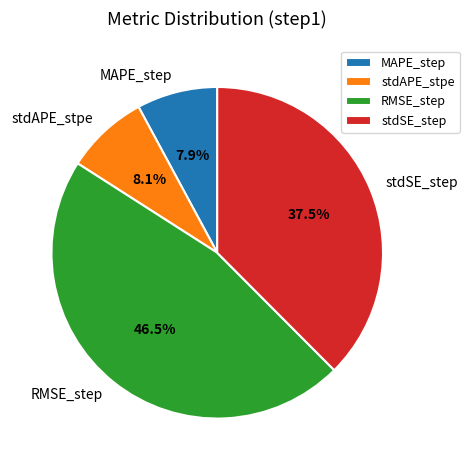

Which has a higher value, stdAPE_stpe or stdSE_step?

stdSE_step